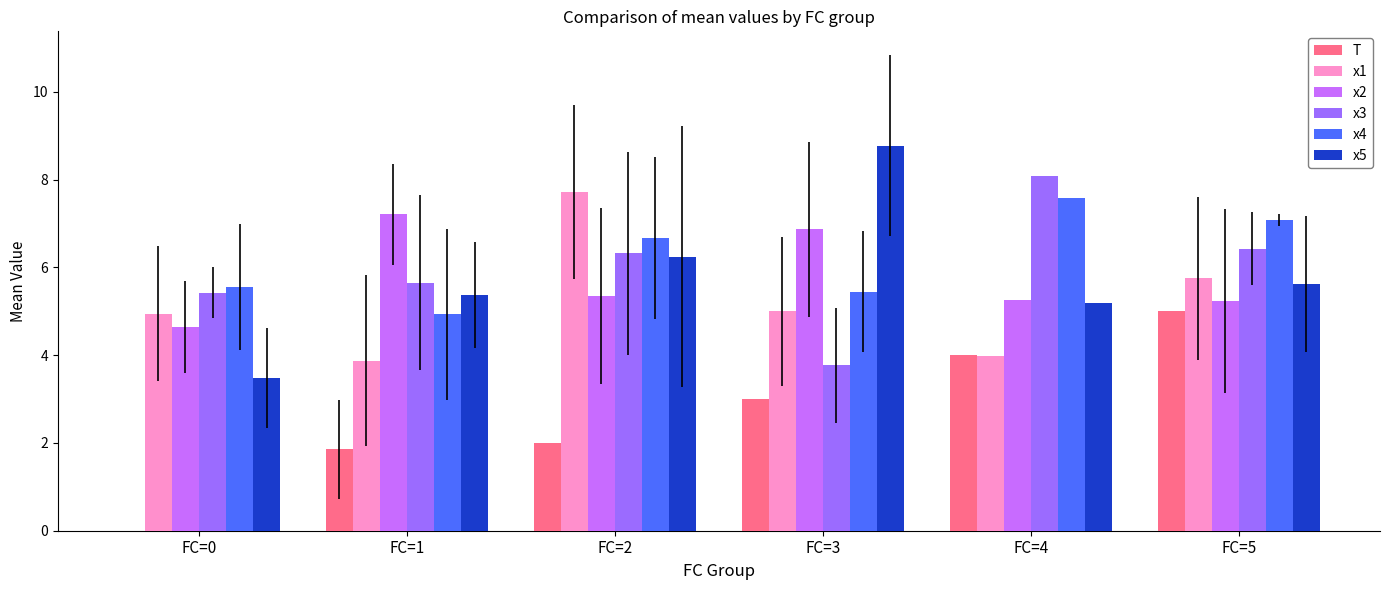

At which label does x4 first exceed 6?

FC=2